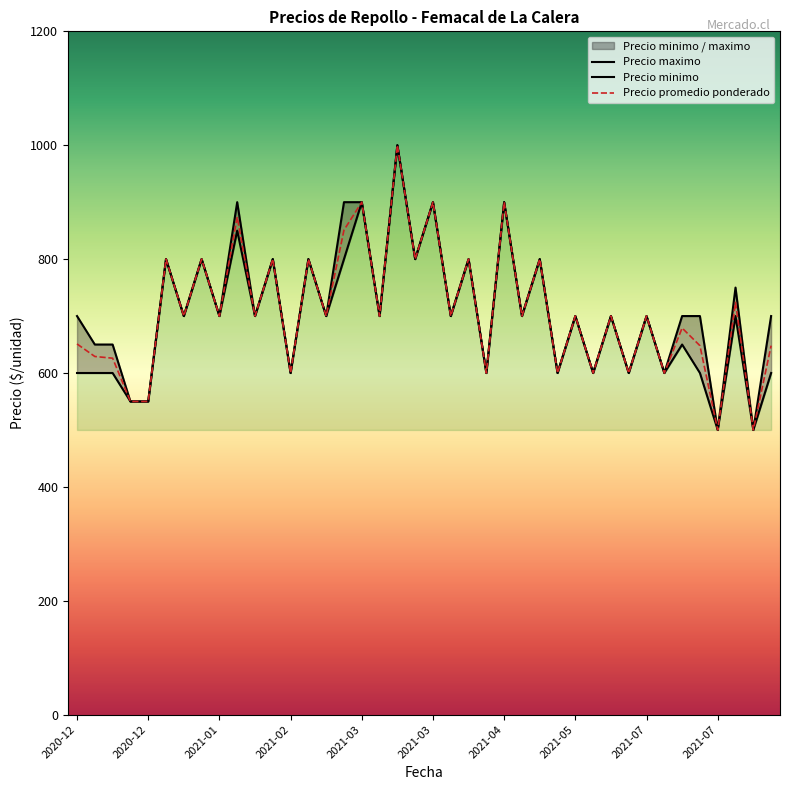

Reading right to left, transcribe all the data shown in this chart.

Precio maximo: 700	500	750	500	700	700	600	700	600	700	600	700	600	800	700	900	600	800	700	900	800	1000	700	900	900	700	800	600	800	700	900	700	800	700	800	550	550	650	650	700
Precio minimo: 600	500	700	500	600	650	600	700	600	700	600	700	600	800	700	900	600	800	700	900	800	1000	700	900	800	700	800	600	800	700	850	700	800	700	800	550	550	600	600	600
Precio promedio ponderado: 648	500	724	500	648	679	600	700	600	700	600	700	600	800	700	900	600	800	700	900	800	1000	700	900	851	700	800	600	800	700	874	700	800	700	800	550	550	626	629	651